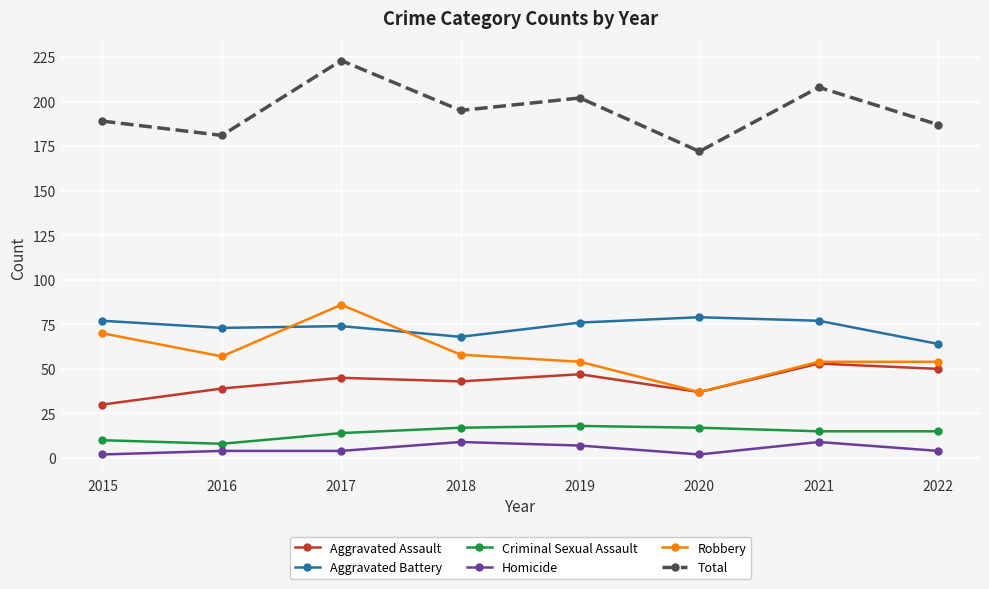

What is the smallest value displayed?

2